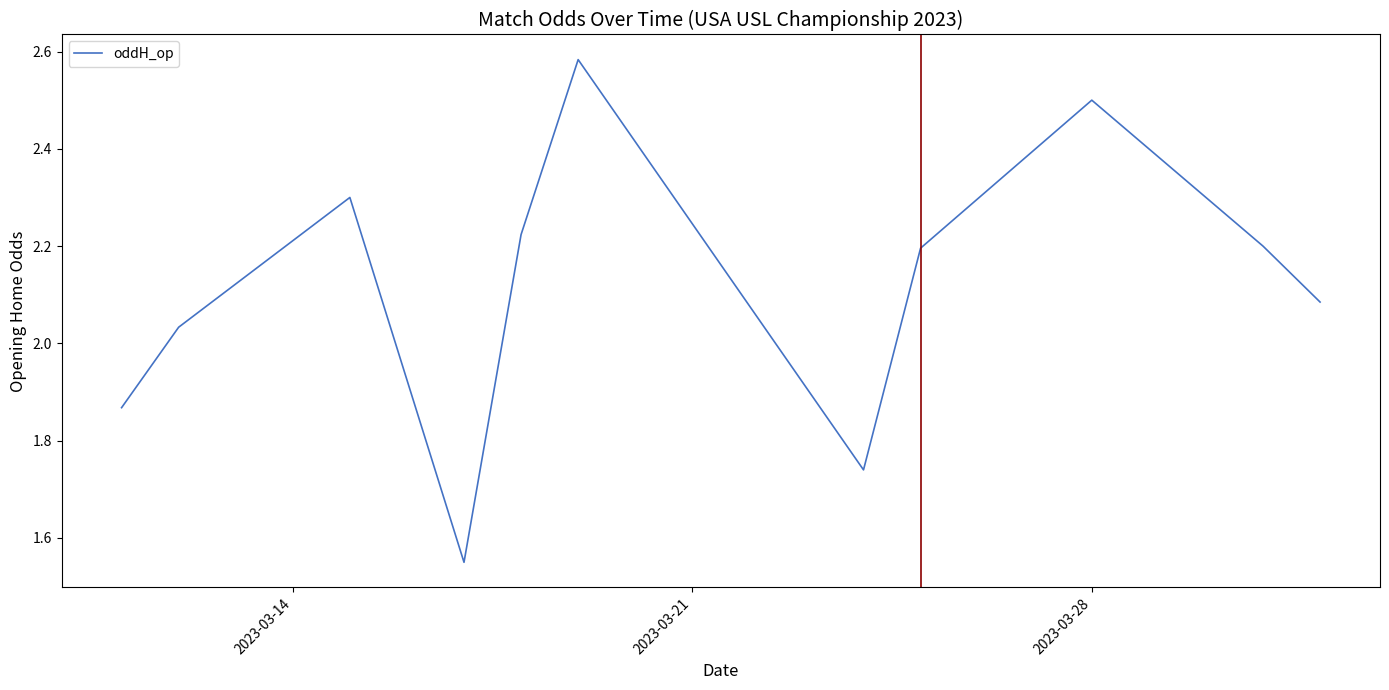

Is this an area chart (filled region under the line)?

No